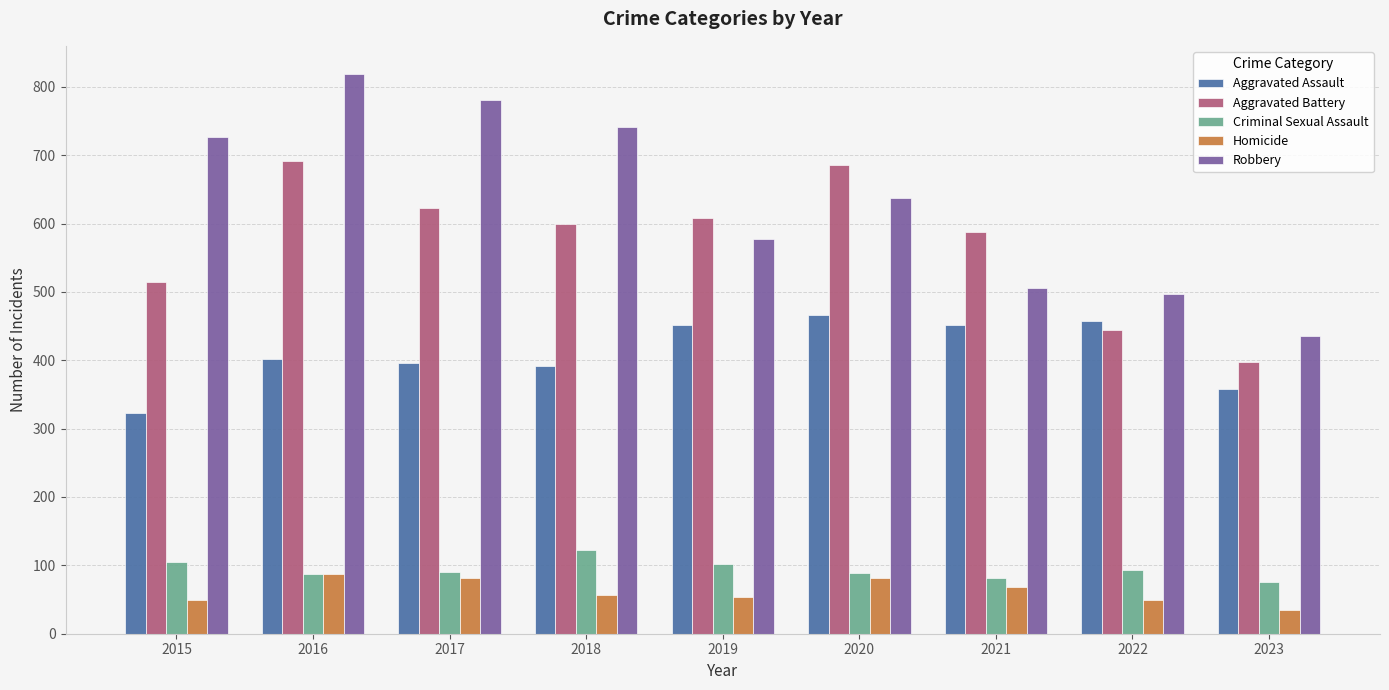

At how many categories does at least one series exceed 525?

7